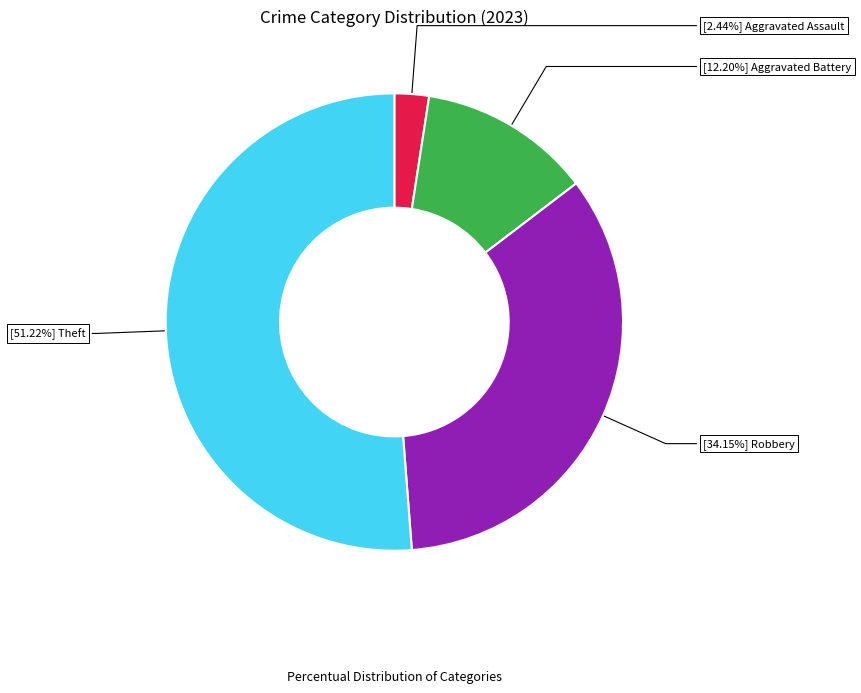

Does any single category account for the majority?

Yes